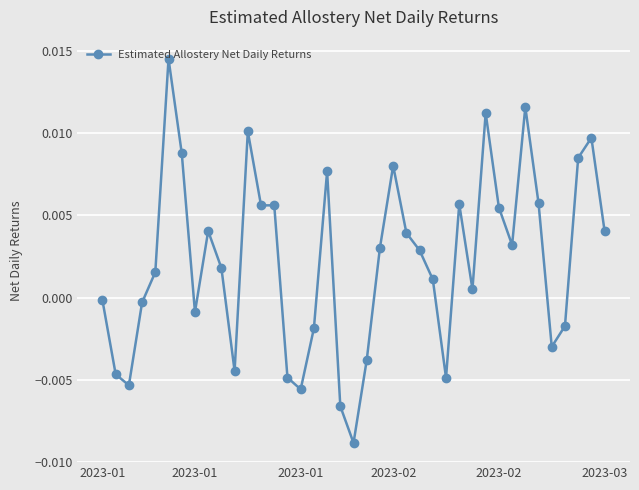

True or false: there are more than 2 points higher than both neighbors.

True